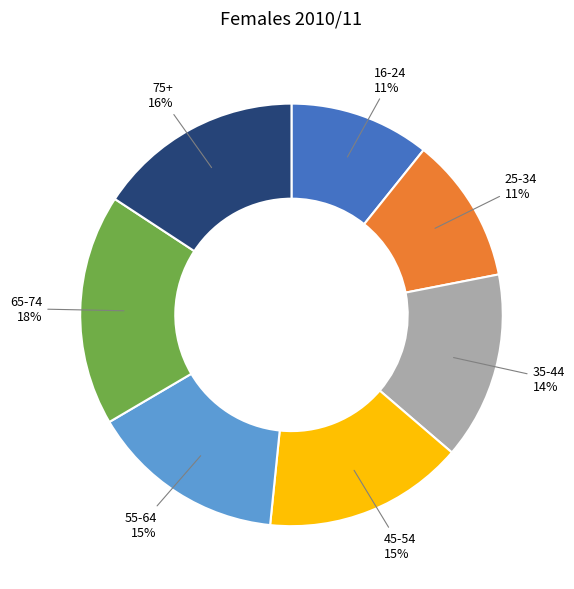

Is it true that 45-54 is 15% of the pie?

True